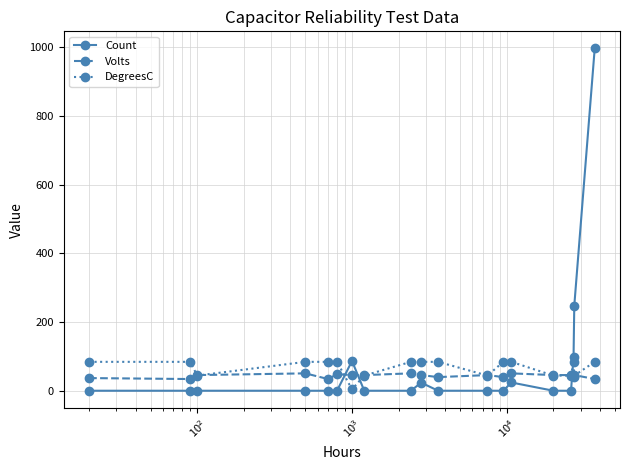

True or false: Count has more than 2 points higher than both neighbors.

True